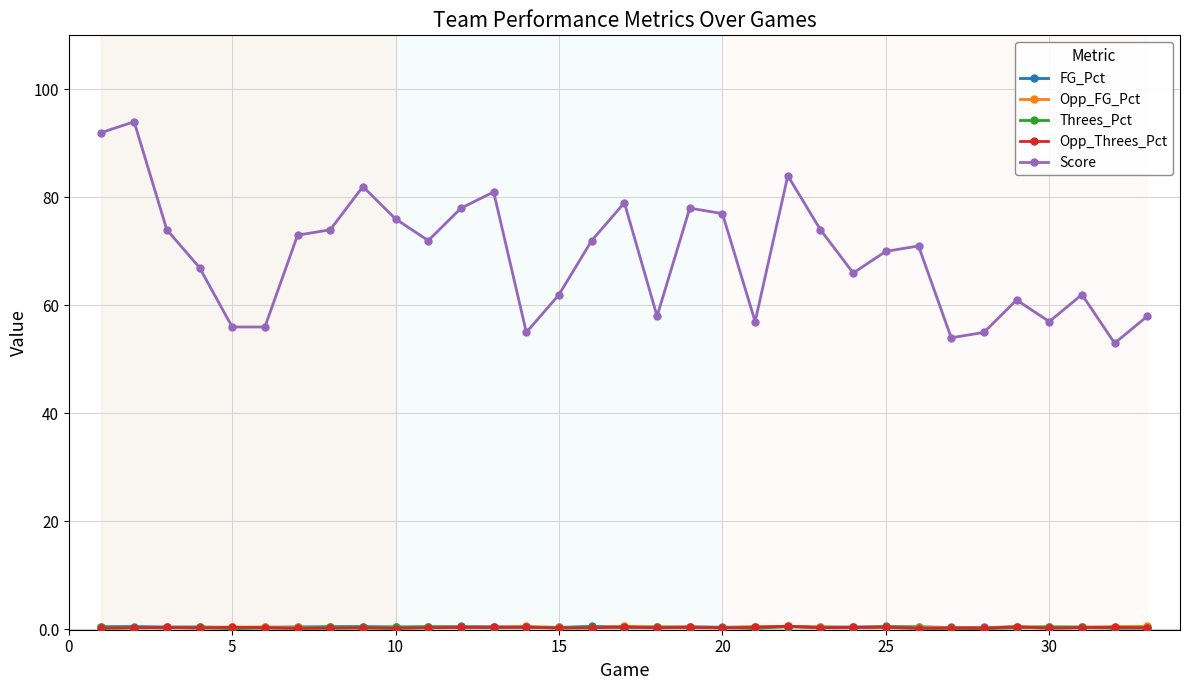

Which series has the widest spread of values?

Score